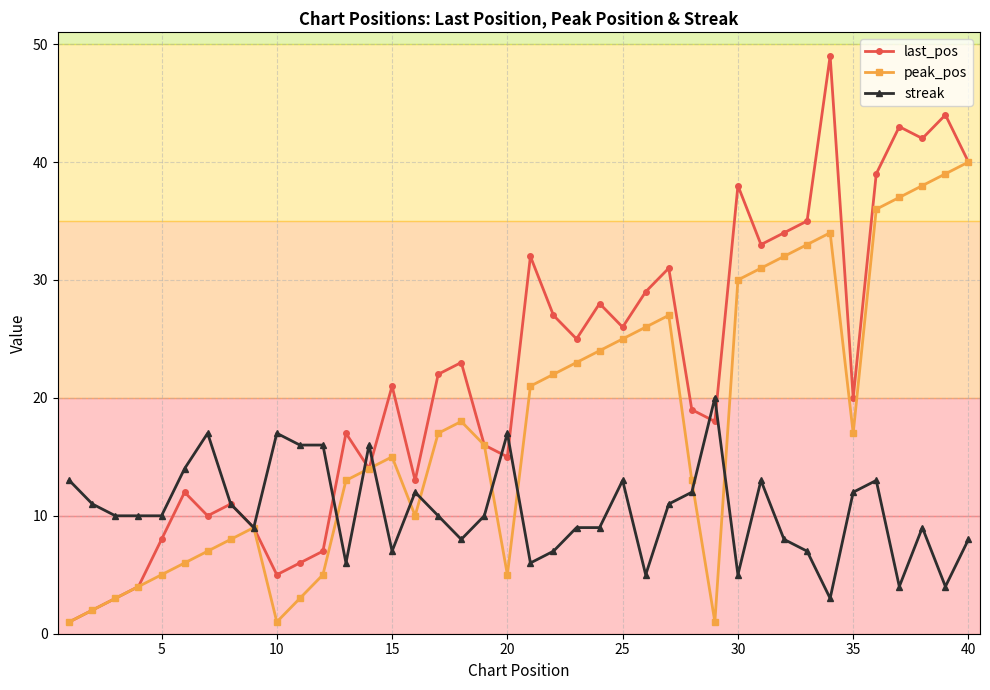

List the series in order of their overall mean, highest first.

last_pos, peak_pos, streak